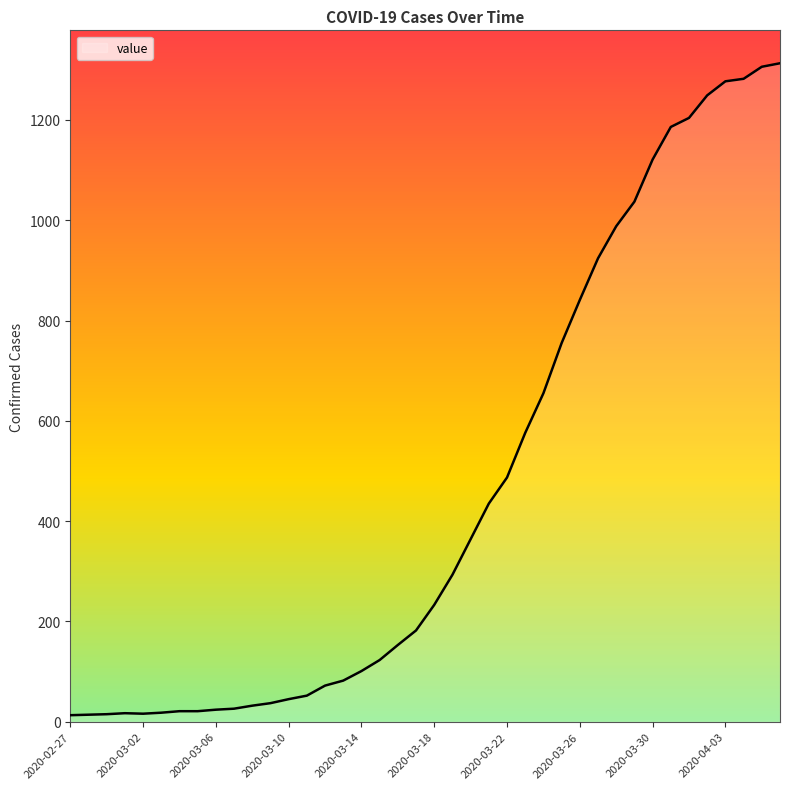

What is the maximum value shown in the chart?

1313